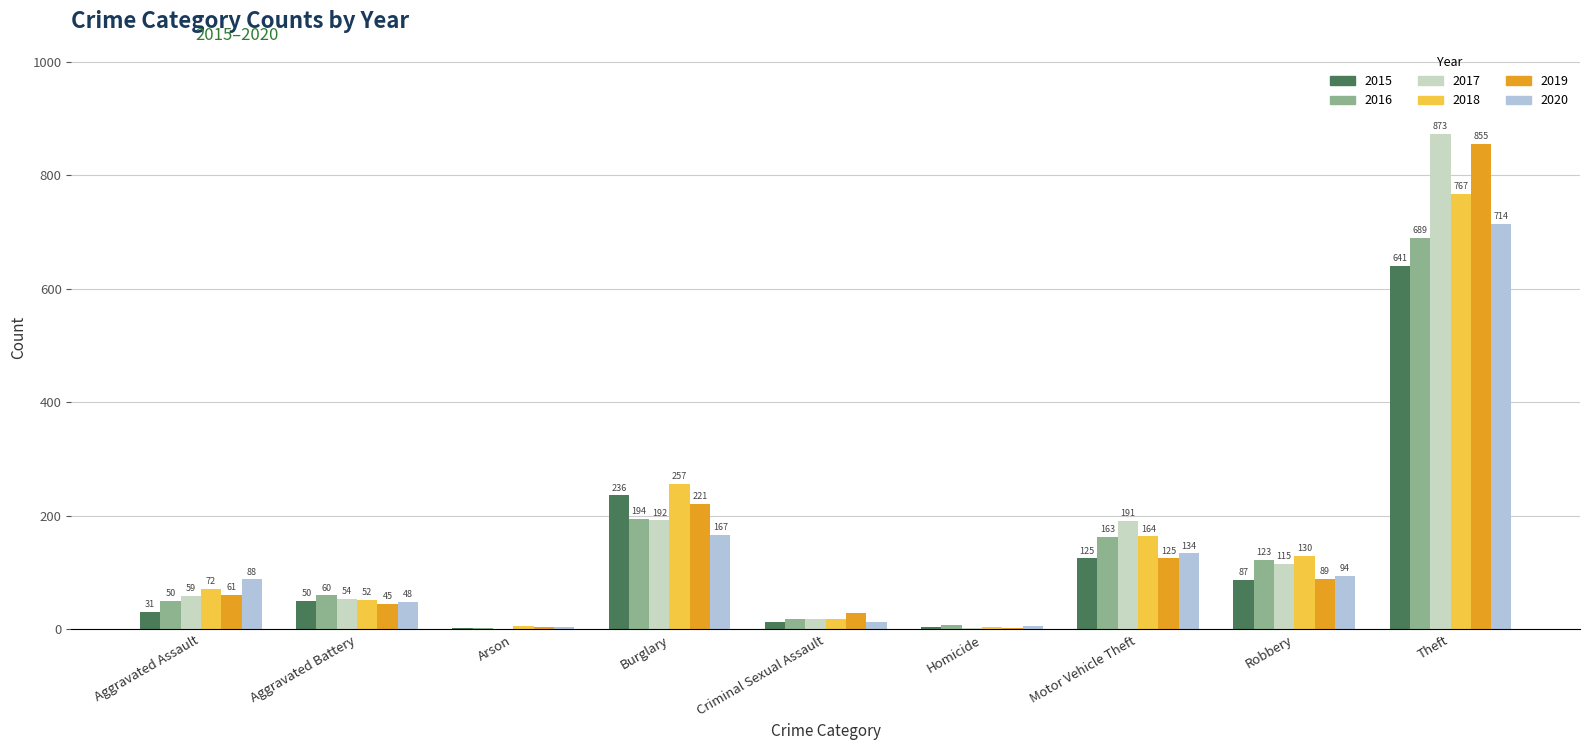

Which series has the largest range (max minus min)?

2017